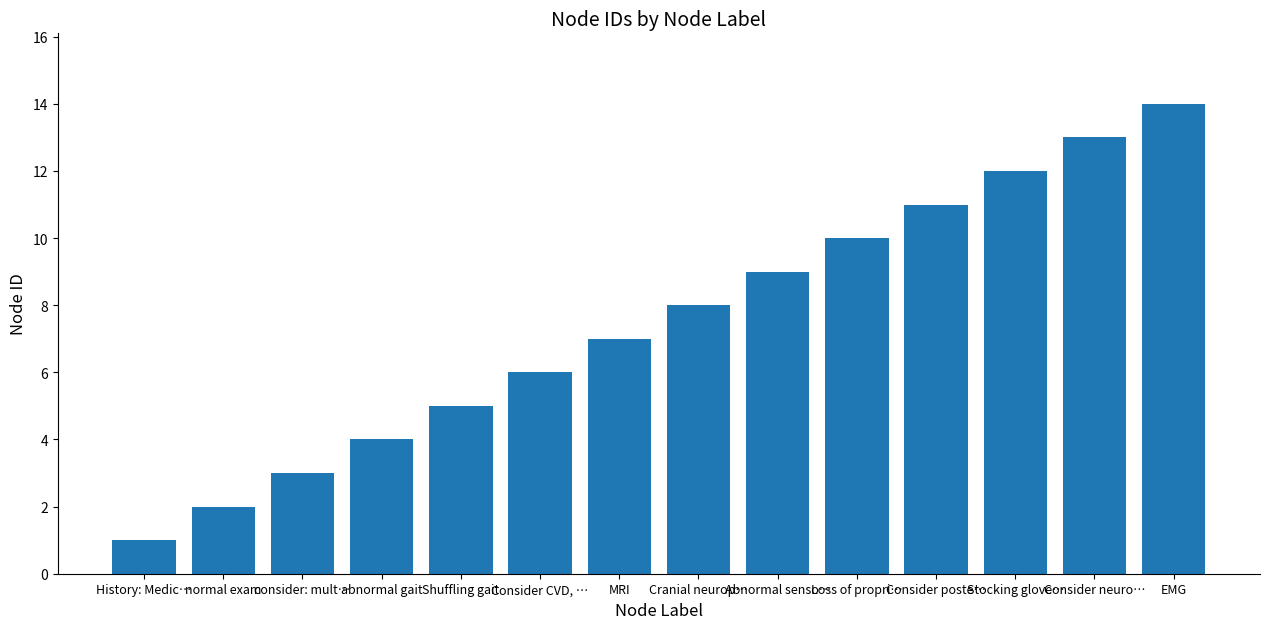

The chart shows a value of 8 at Shuffling gait. True or false?

False